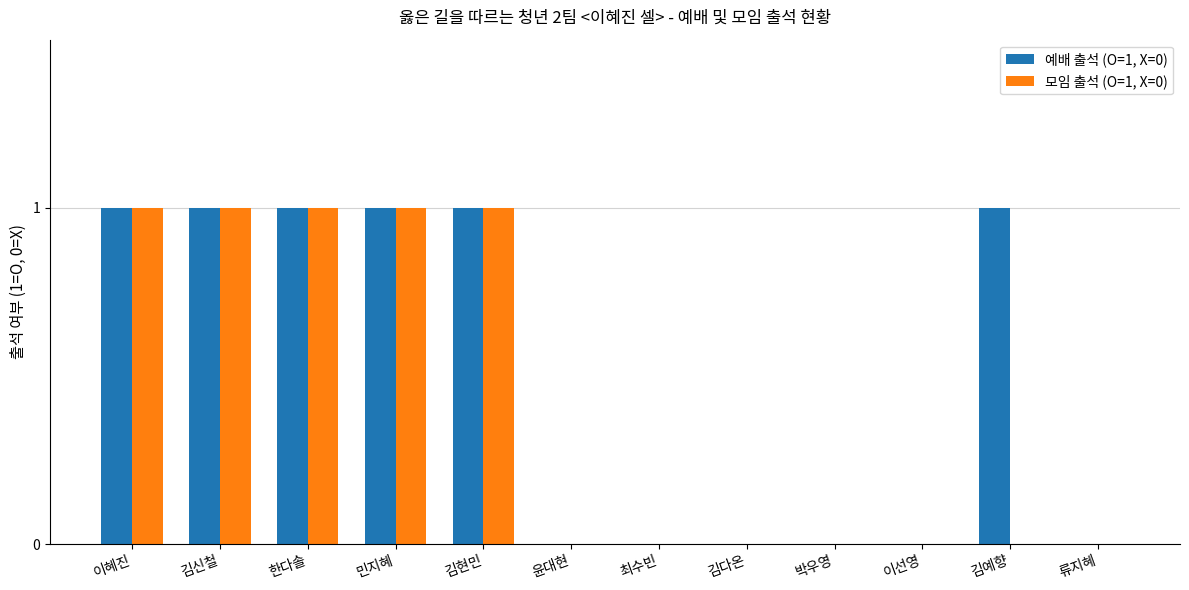

Are the bars horizontal?

No